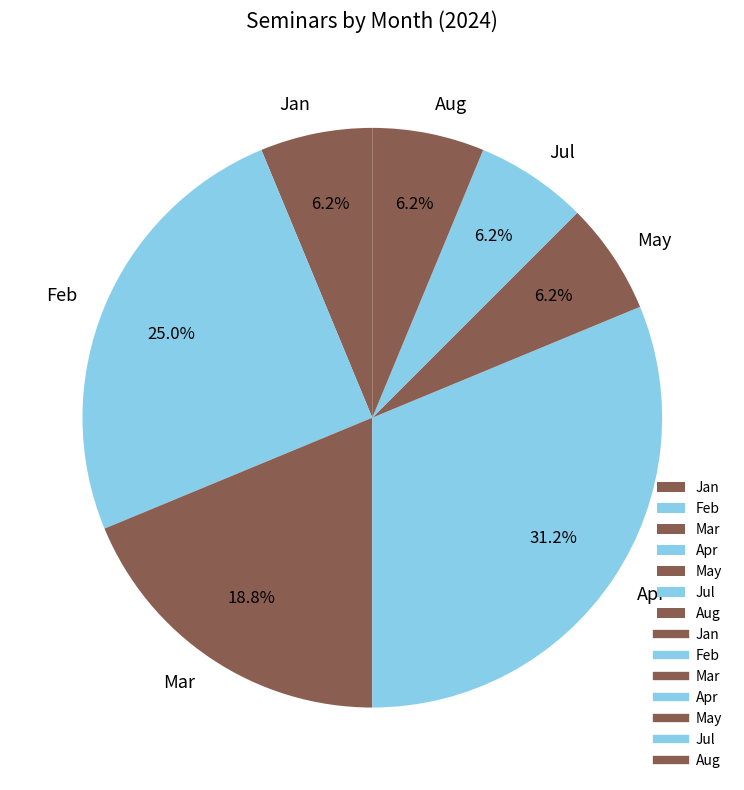

Is the sum of May and Mar greater than half?

No